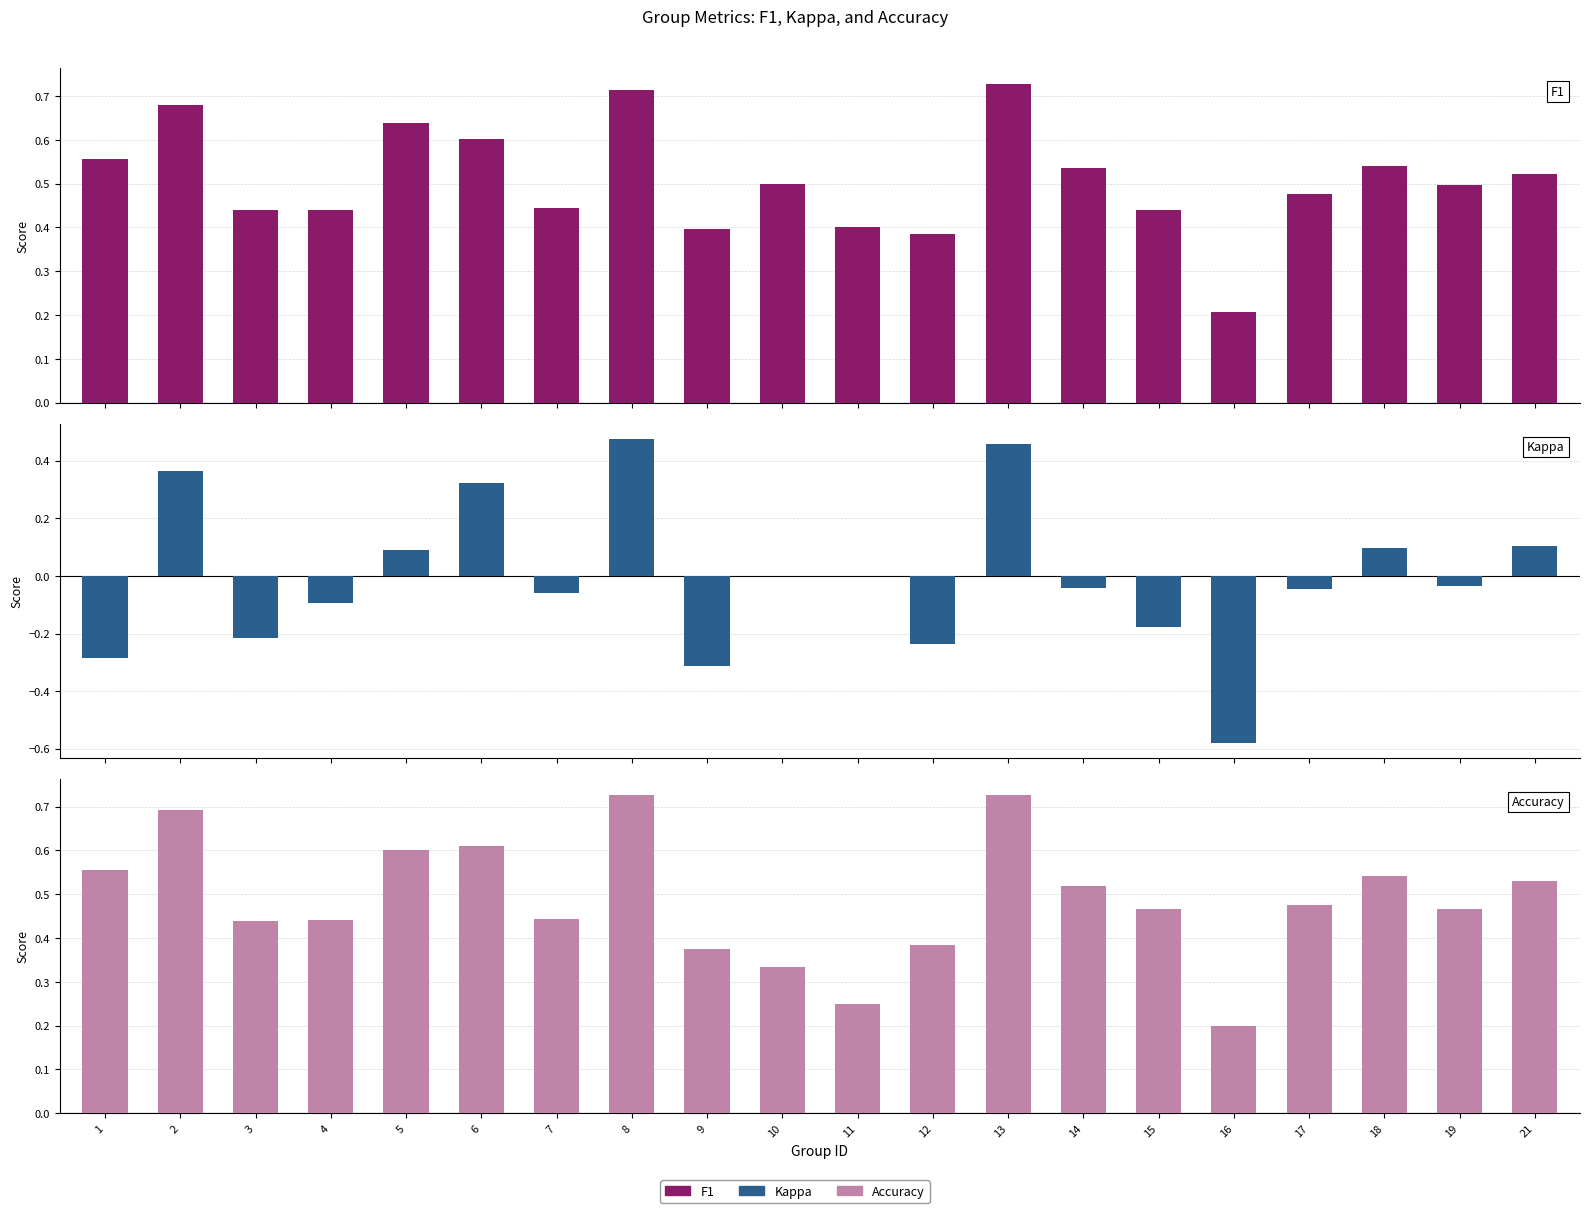

What is the total value across all series at 8?

1.9